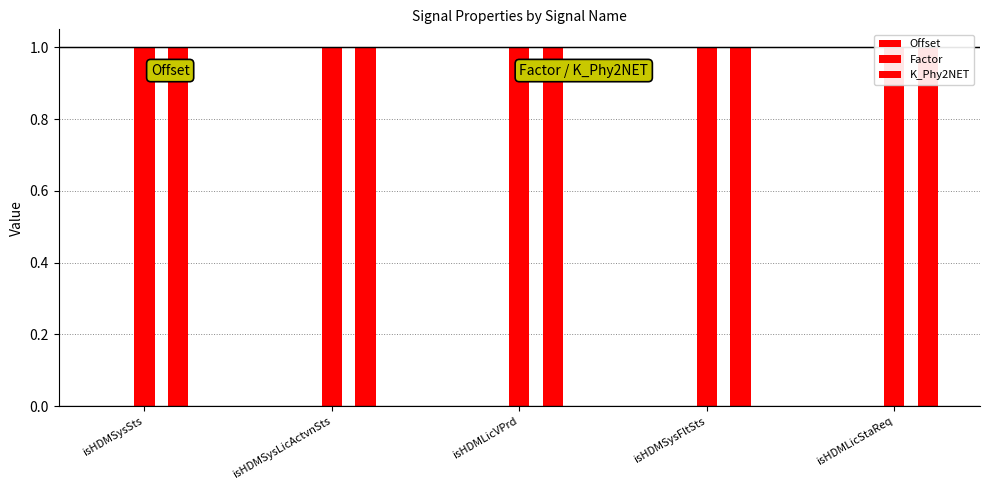

What is the lowest value of the K_Phy2NET series?

1